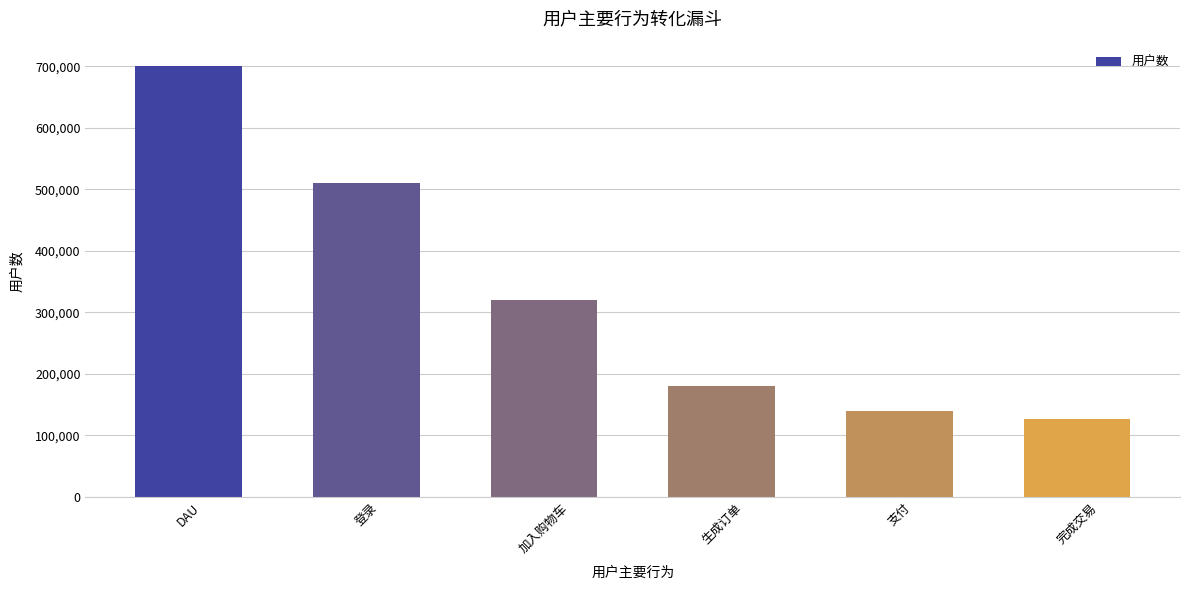

List the labels in order of value, smallest first.

完成交易, 支付, 生成订单, 加入购物车, 登录, DAU